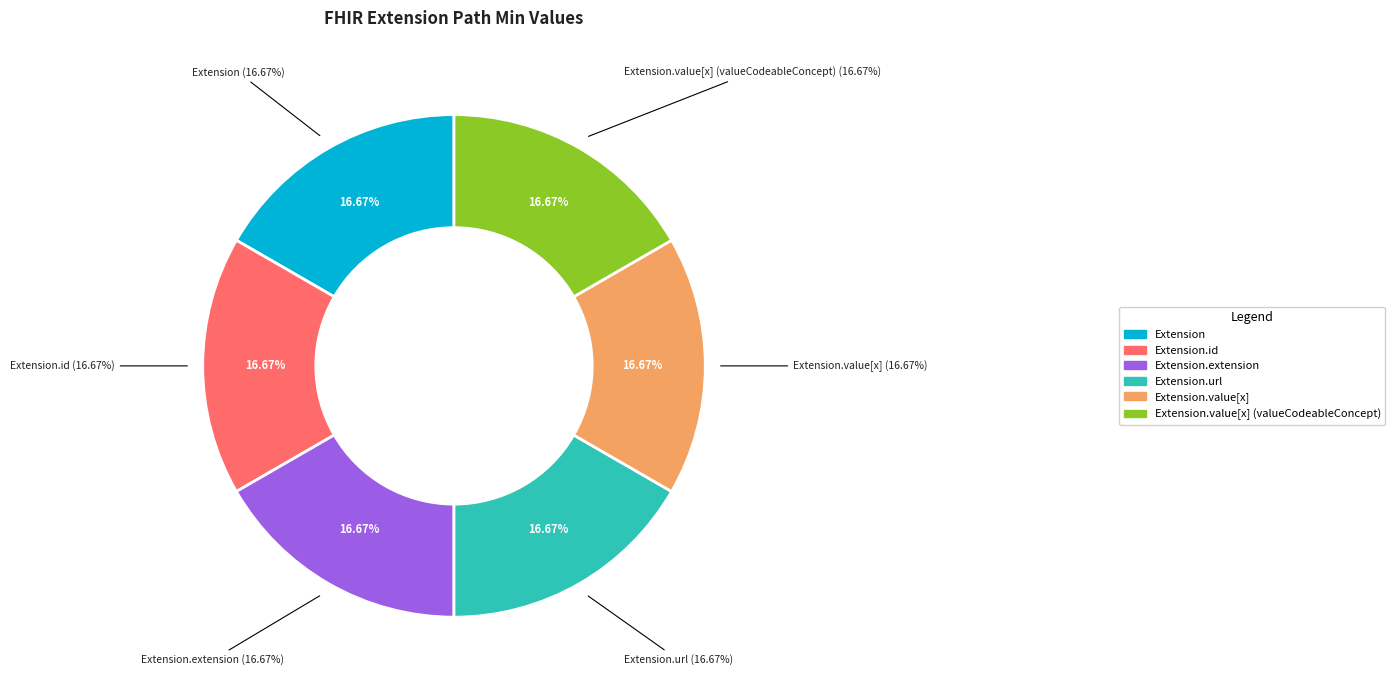

What is the smallest slice in the pie chart?

Extension